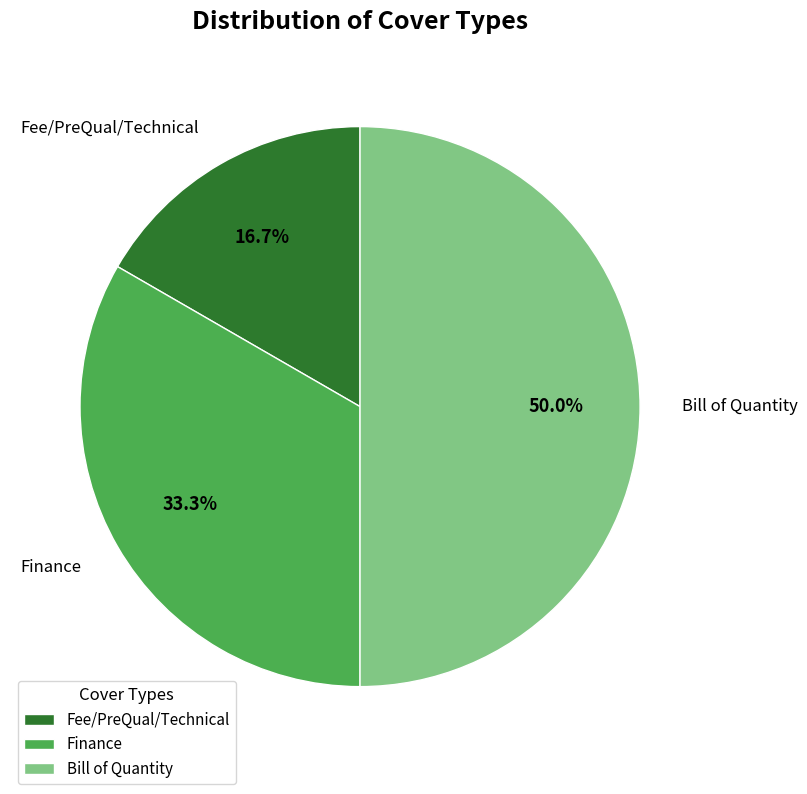

Does Fee/PreQual/Technical account for over 50% of the chart?

No